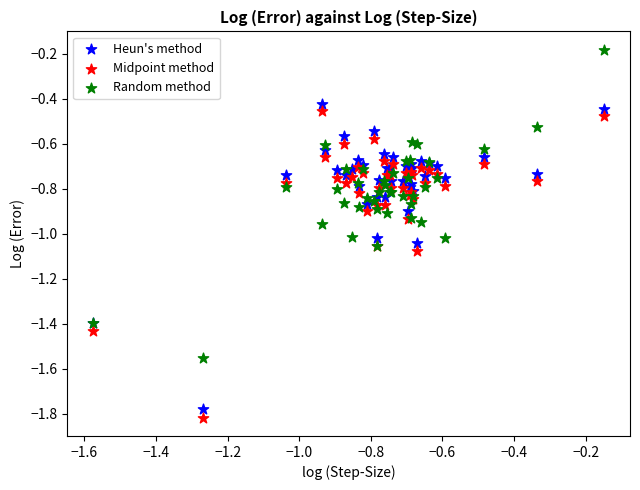

Which series reaches the maximum Y coordinate?

Random method